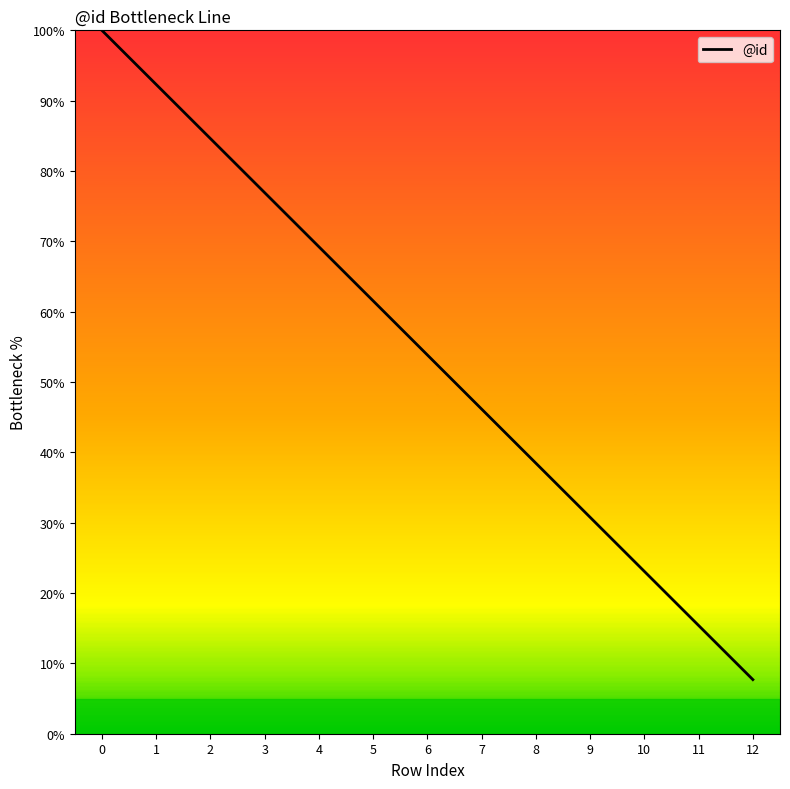

Is this an area chart (filled region under the line)?

No